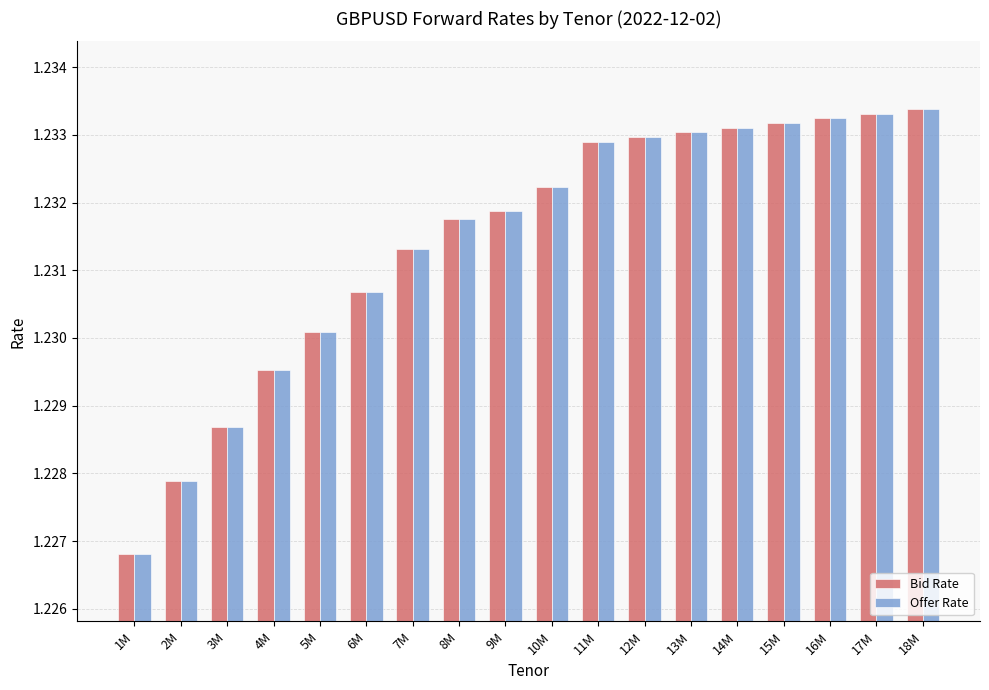

What is the label of the 6th bar from the right?

13M